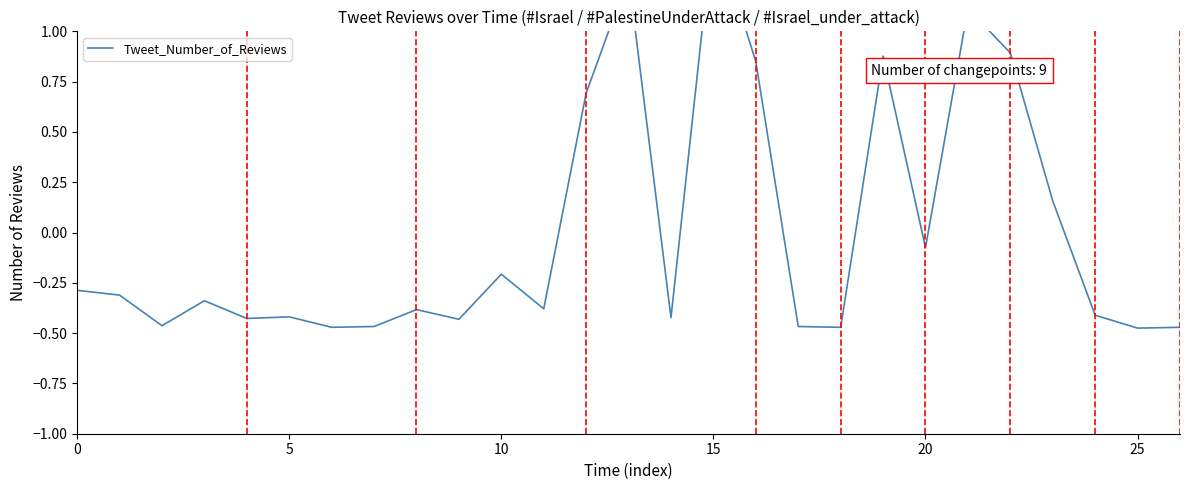

True or false: the data shows -0.5 at 5.

False